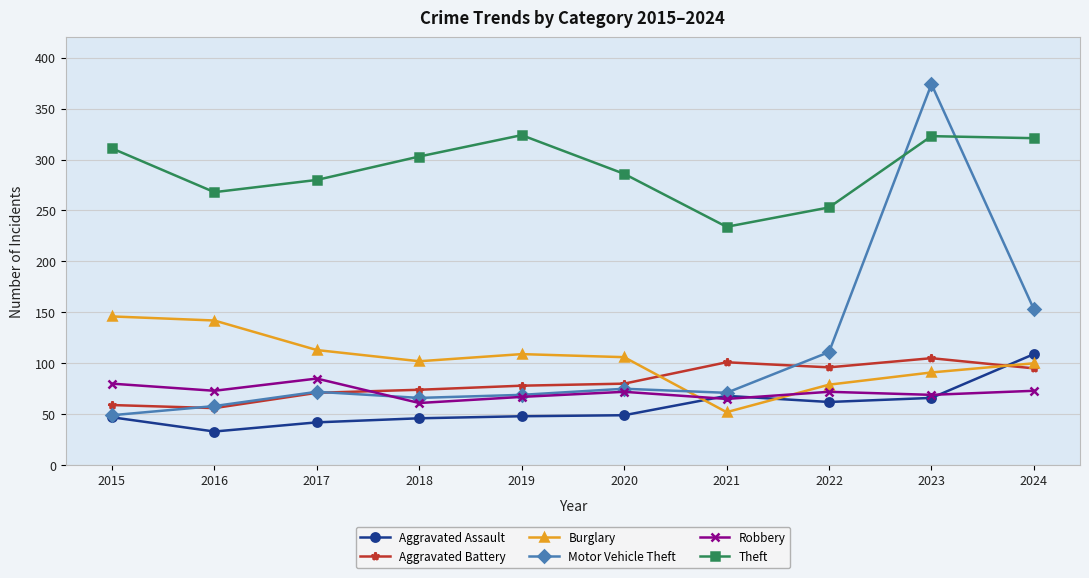

What is the value of the Burglary point at the 1st from the left?

146